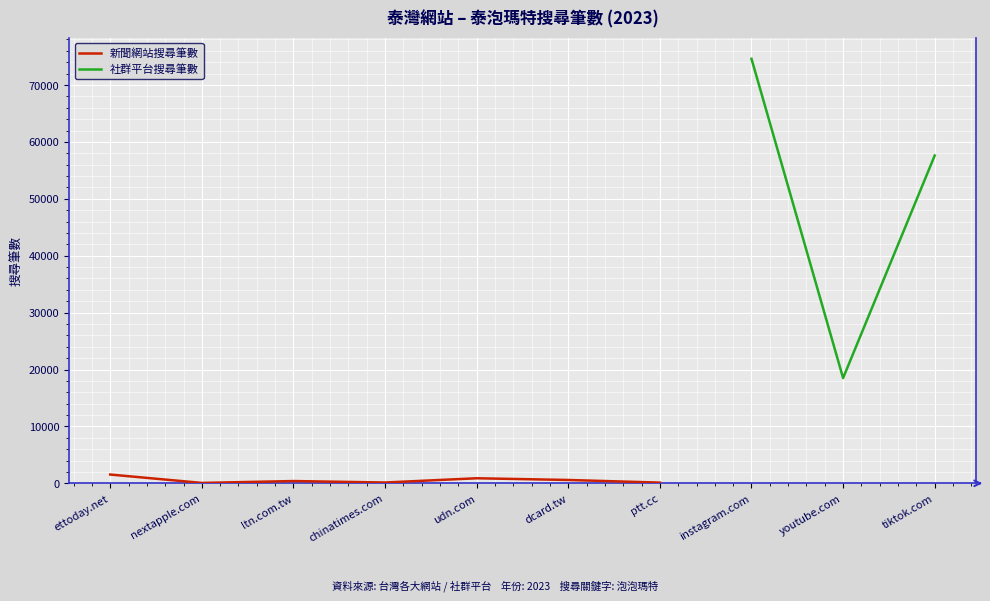

True or false: 社群平台搜尋筆數 and 新聞網站搜尋筆數 cross at least once.

False